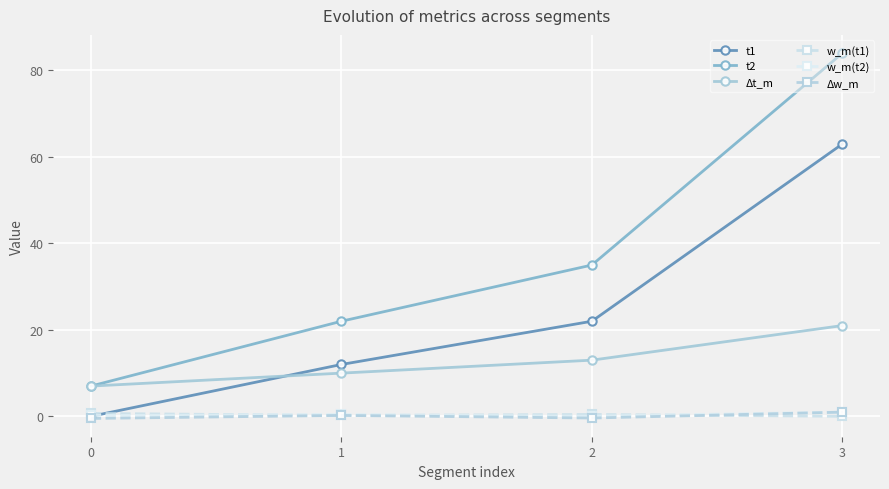

True or false: w_m(t1) has more than 2 interior local peaks.

False